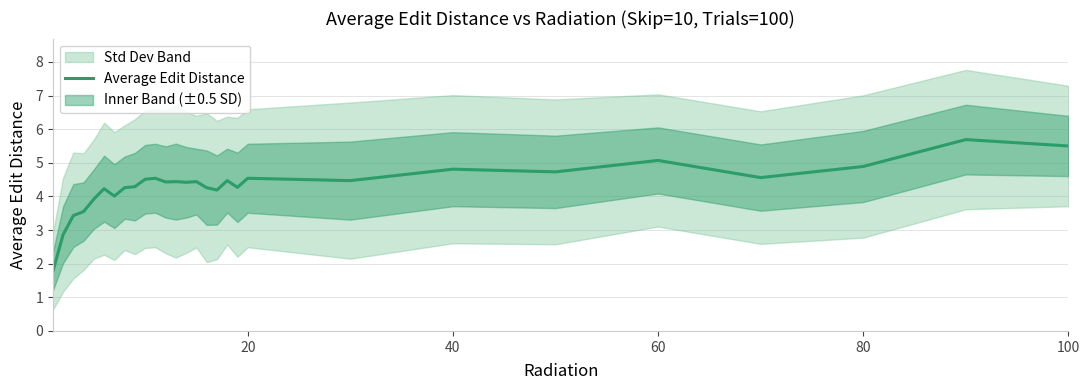

Reading left to right, extract all data points from this chart.

1.8	2.9	3.4	3.5	3.9	4.2	4.0	4.3	4.3	4.5	4.5	4.4	4.4	4.4	4.4	4.3	4.2	4.5	4.3	4.5	4.5	4.8	4.7	5.1	4.6	4.9	5.7	5.5